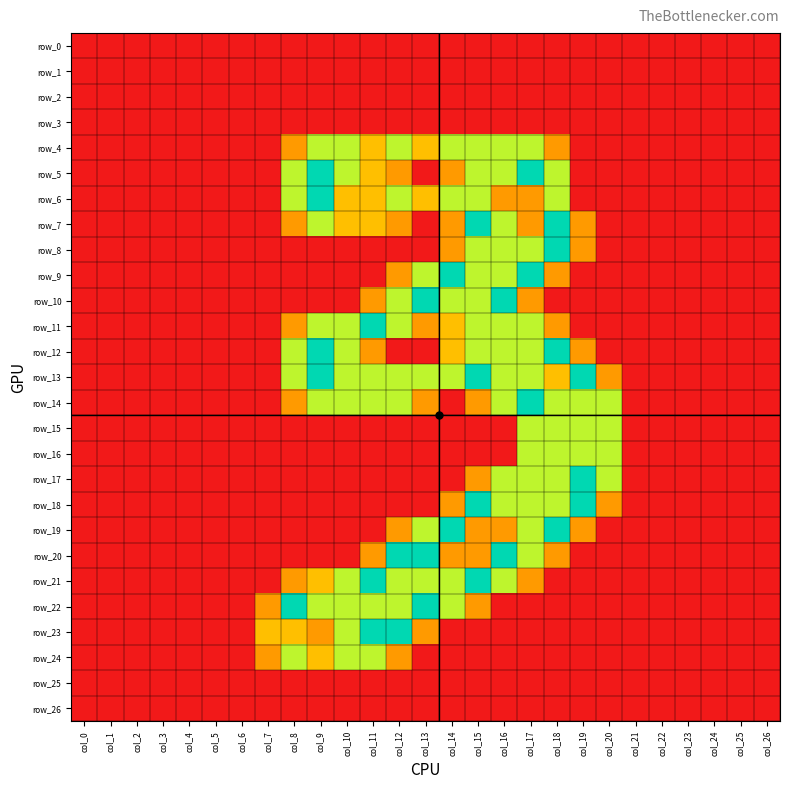

Between col_21 and col_5, which is larger?

col_21